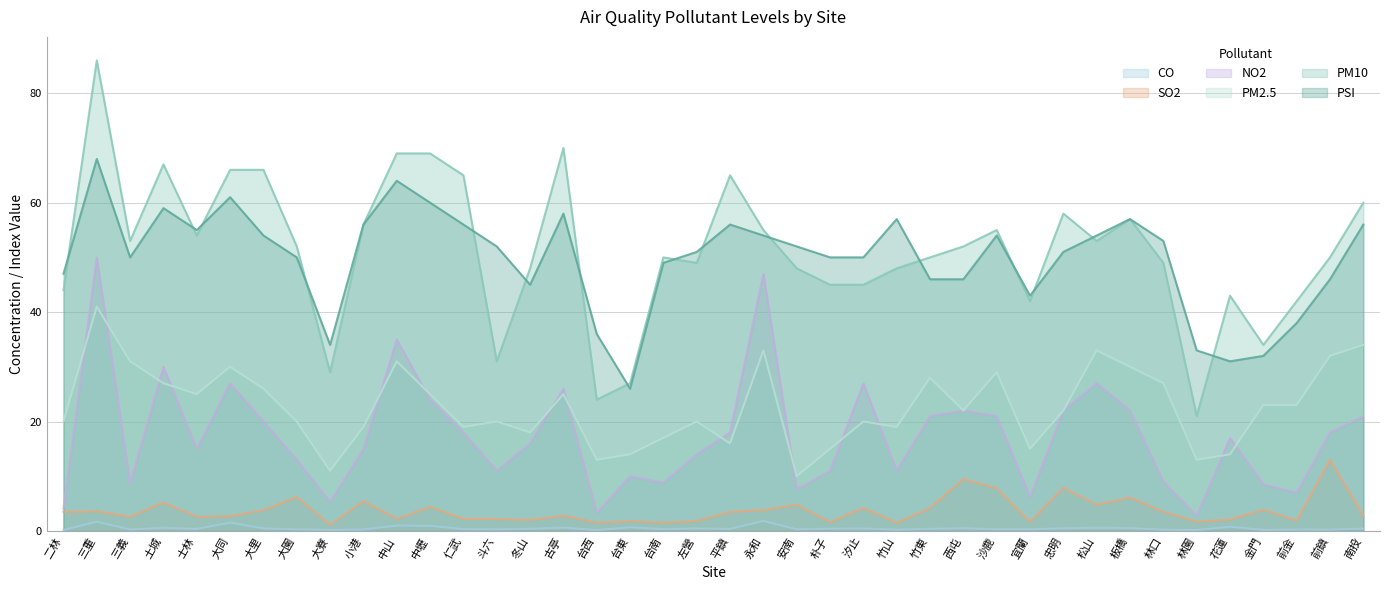

Reading left to right, list all the values displayed in this chart.

PSI: 二林=47.0	三重=68.0	三義=50.0	土城=59.0	士林=55.0	大同=61.0	大里=54.0	大園=50.0	大寮=34.0	小港=56.0	中山=64.0	中壢=60.0	仁武=56.0	斗六=52.0	冬山=45.0	古亭=58.0	台西=36.0	台東=26.0	台南=49.0	左營=51.0	平鎮=56.0	永和=54.0	安南=52.0	朴子=50.0	汐止=50.0	竹山=57.0	竹東=46.0	西屯=46.0	沙鹿=54.0	宜蘭=43.0	忠明=51.0	松山=54.0	板橋=57.0	林口=53.0	林園=33.0	花蓮=31.0	金門=32.0	前金=38.0	前鎮=46.0	南投=56.0
PM10: 二林=44.0	三重=86.0	三義=53.0	土城=67.0	士林=54.0	大同=66.0	大里=66.0	大園=52.0	大寮=29.0	小港=56.0	中山=69.0	中壢=69.0	仁武=65.0	斗六=31.0	冬山=48.0	古亭=70.0	台西=24.0	台東=27.0	台南=50.0	左營=49.0	平鎮=65.0	永和=55.0	安南=48.0	朴子=45.0	汐止=45.0	竹山=48.0	竹東=50.0	西屯=52.0	沙鹿=55.0	宜蘭=42.0	忠明=58.0	松山=53.0	板橋=57.0	林口=49.0	林園=21.0	花蓮=43.0	金門=34.0	前金=42.0	前鎮=50.0	南投=60.0
PM2.5: 二林=20.0	三重=41.0	三義=31.0	土城=27.0	士林=25.0	大同=30.0	大里=26.0	大園=20.0	大寮=11.0	小港=19.0	中山=31.0	中壢=25.0	仁武=19.0	斗六=20.0	冬山=18.0	古亭=25.0	台西=13.0	台東=14.0	台南=17.0	左營=20.0	平鎮=16.0	永和=33.0	安南=10.0	朴子=15.0	汐止=20.0	竹山=19.0	竹東=28.0	西屯=22.0	沙鹿=29.0	宜蘭=15.0	忠明=22.0	松山=33.0	板橋=30.0	林口=27.0	林園=13.0	花蓮=14.0	金門=23.0	前金=23.0	前鎮=32.0	南投=34.0
SO2: 二林=3.5	三重=3.6	三義=2.6	土城=5.2	士林=2.6	大同=2.7	大里=3.8	大園=6.2	大寮=1.1	小港=5.5	中山=2.2	中壢=4.4	仁武=2.2	斗六=2.2	冬山=2.0	古亭=2.8	台西=1.5	台東=1.8	台南=1.5	左營=1.8	平鎮=3.5	永和=3.8	安南=4.8	朴子=1.6	汐止=4.2	竹山=1.5	竹東=4.2	西屯=9.5	沙鹿=7.8	宜蘭=1.7	忠明=7.9	松山=4.8	板橋=6.1	林口=3.5	林園=1.7	花蓮=2.1	金門=3.9	前金=1.9	前鎮=13.0	南投=2.8
NO2: 二林=4.1	三重=50.0	三義=8.7	土城=30.0	士林=15.0	大同=27.0	大里=20.0	大園=13.0	大寮=5.3	小港=15.0	中山=35.0	中壢=24.0	仁武=18.0	斗六=11.0	冬山=16.0	古亭=26.0	台西=3.3	台東=10.0	台南=8.8	左營=14.0	平鎮=18.0	永和=47.0	安南=7.6	朴子=11.0	汐止=27.0	竹山=11.0	竹東=21.0	西屯=22.0	沙鹿=21.0	宜蘭=6.2	忠明=22.0	松山=27.0	板橋=22.0	林口=9.0	林園=2.8	花蓮=17.0	金門=8.5	前金=7.0	前鎮=18.0	南投=21.0
CO: 二林=0.2	三重=1.7	三義=0.3	土城=0.5	士林=0.4	大同=1.5	大里=0.5	大園=0.3	大寮=0.2	小港=0.3	中山=1.0	中壢=0.9	仁武=0.3	斗六=0.3	冬山=0.4	古亭=0.6	台西=0.2	台東=0.7	台南=0.3	左營=0.5	平鎮=0.4	永和=1.8	安南=0.3	朴子=0.4	汐止=0.4	竹山=0.2	竹東=0.4	西屯=0.5	沙鹿=0.3	宜蘭=0.3	忠明=0.5	松山=0.5	板橋=0.5	林口=0.2	林園=0.2	花蓮=0.8	金門=0.2	前金=0.3	前鎮=0.2	南投=0.4